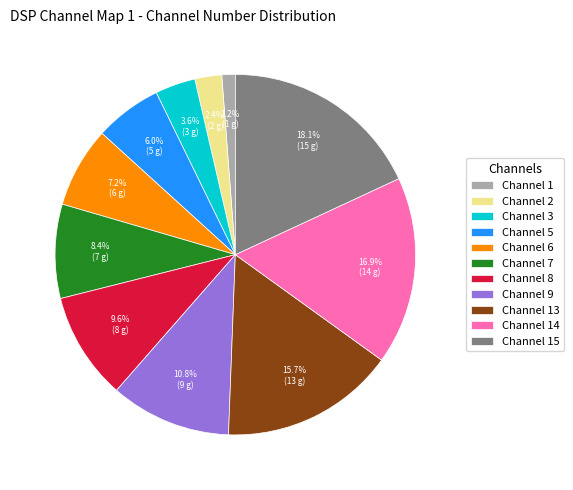

Which has a higher value, Channel 7 or Channel 3?

Channel 7